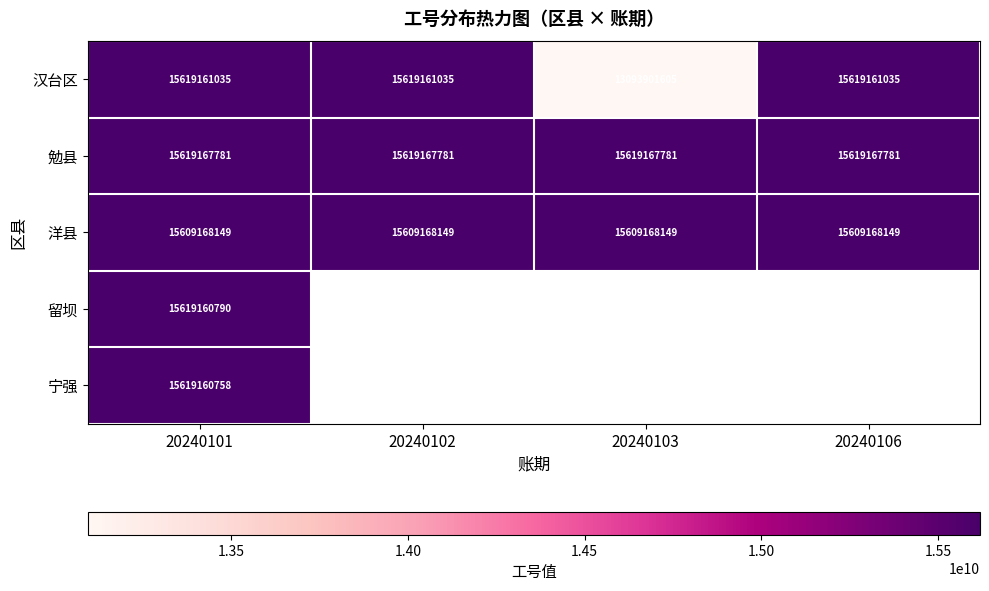

True or false: 宁强 has a value of 15619160758 at 20240101.

True